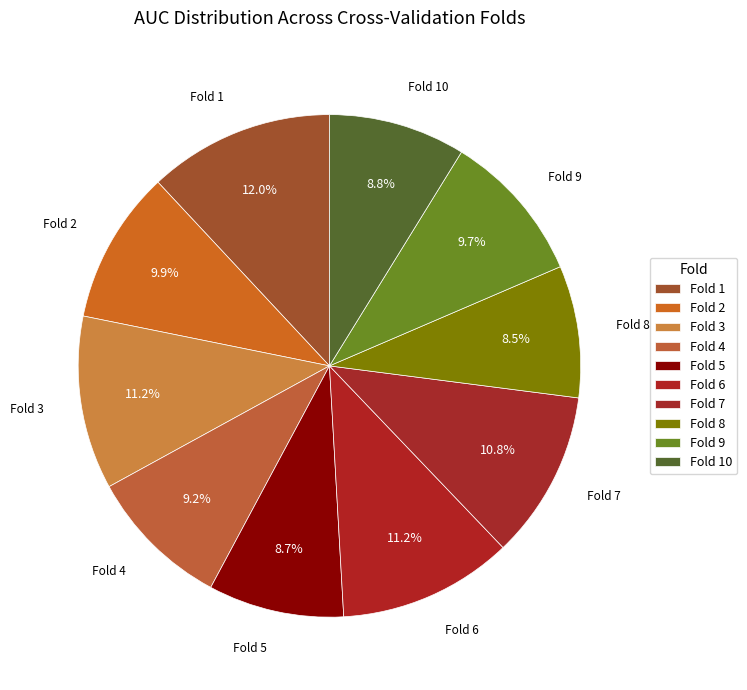

How many segments does this pie chart have?

10